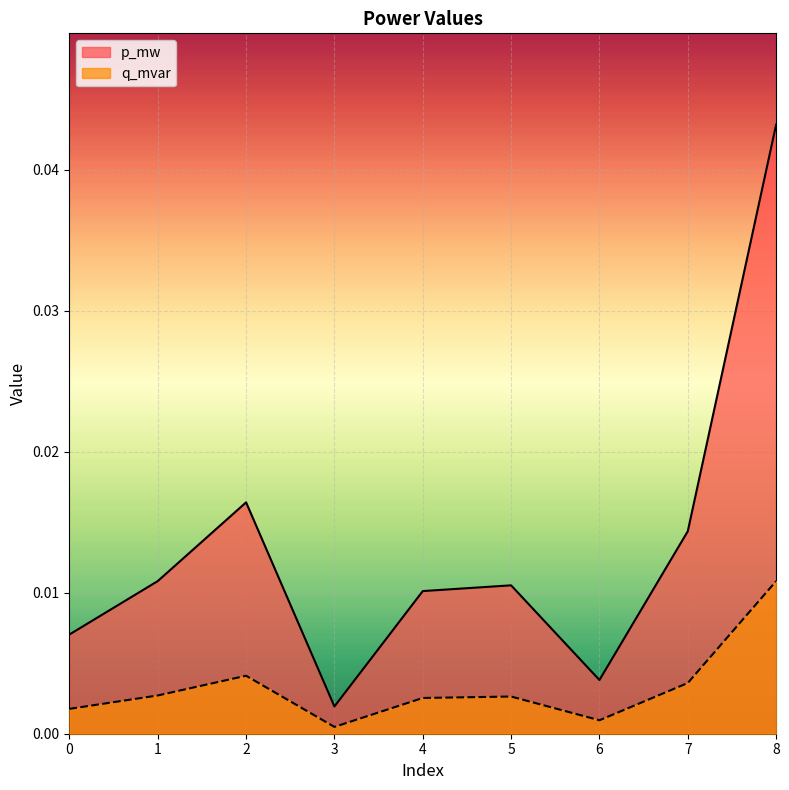

At which label is p_mw closest to 0?

3